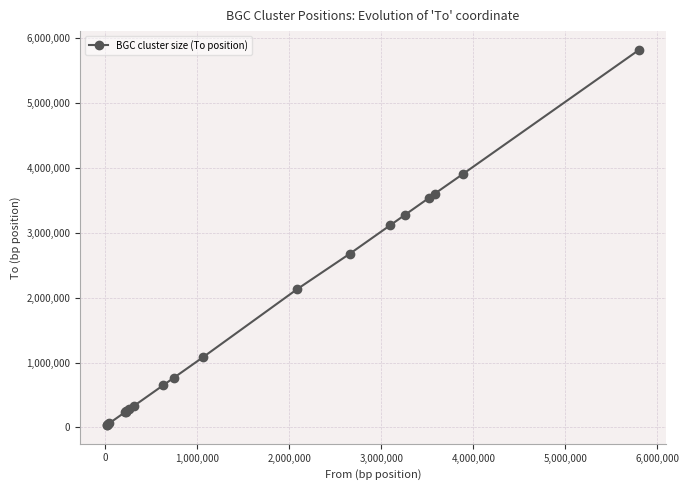

What is the difference between the maximum and minimum values?

5785138